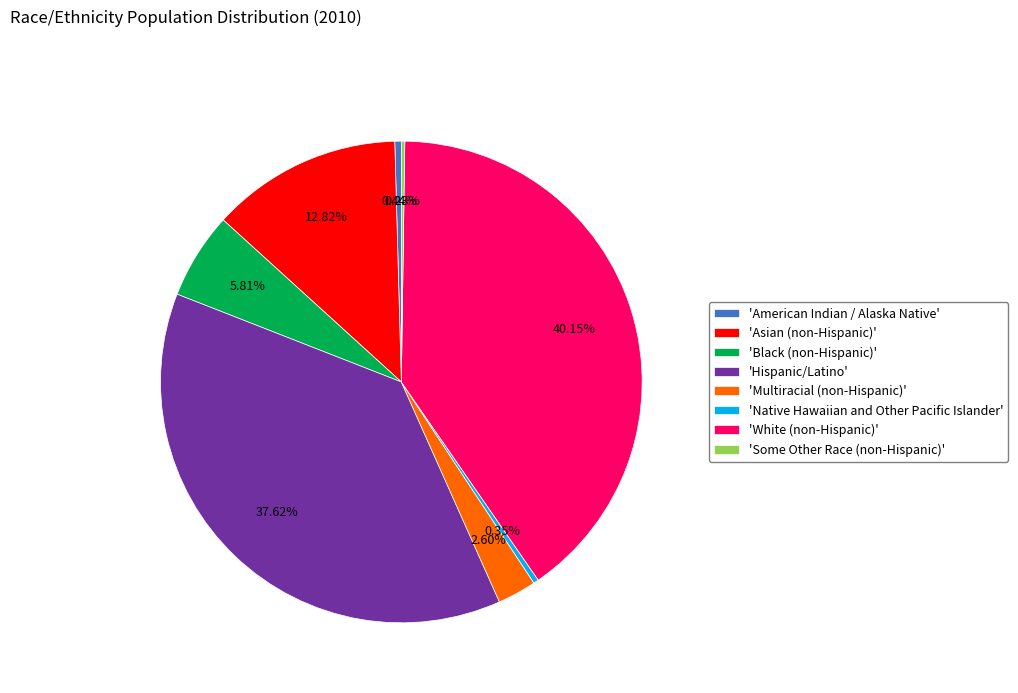

Is the sum of 'Black (non-Hispanic)' and 'Hispanic/Latino' greater than half?

No